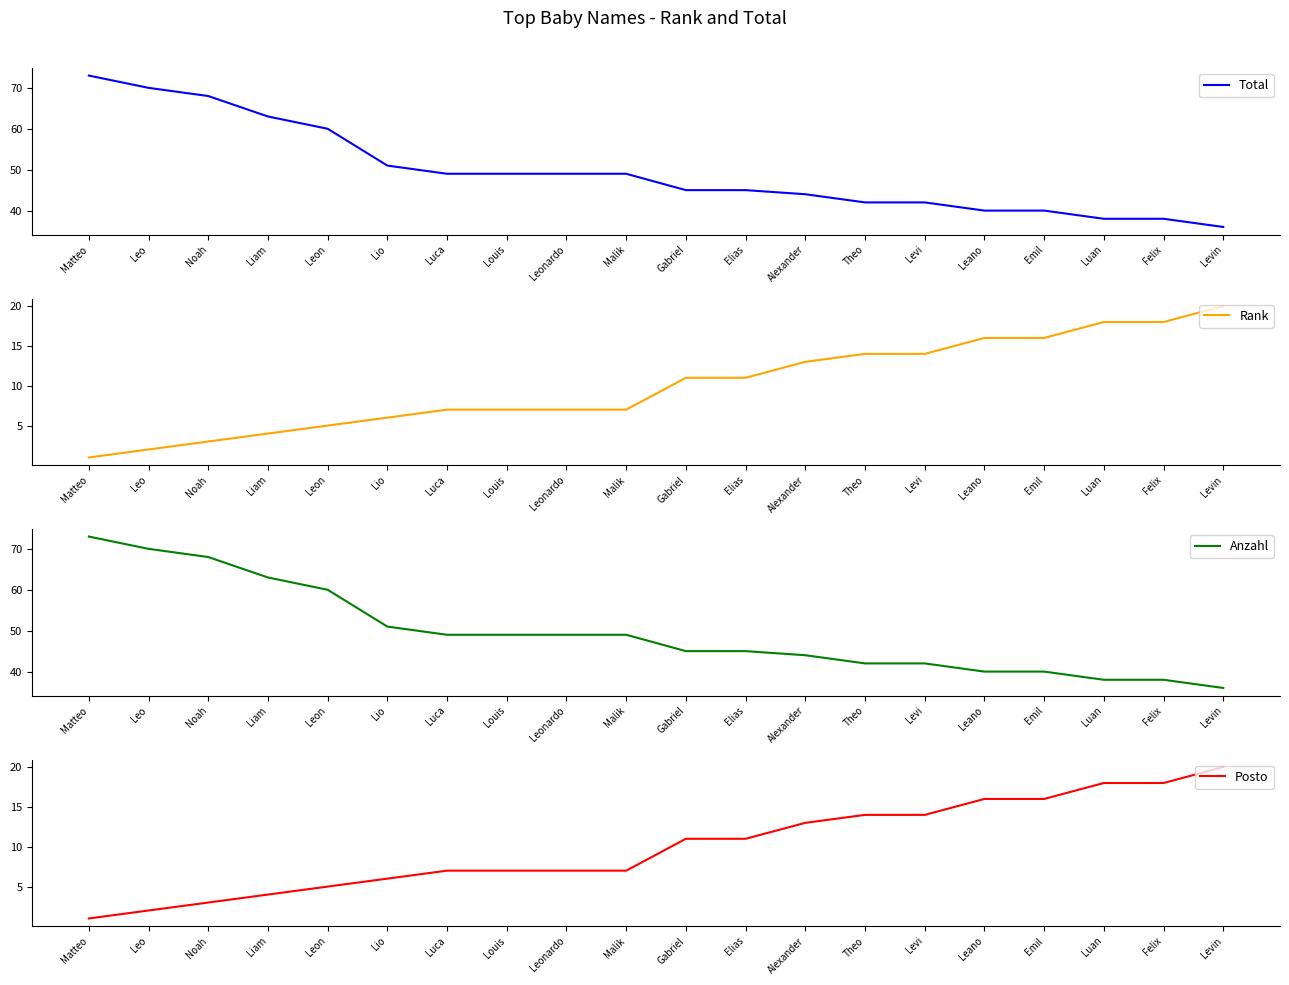

True or false: Total and Rank cross at least once.

False